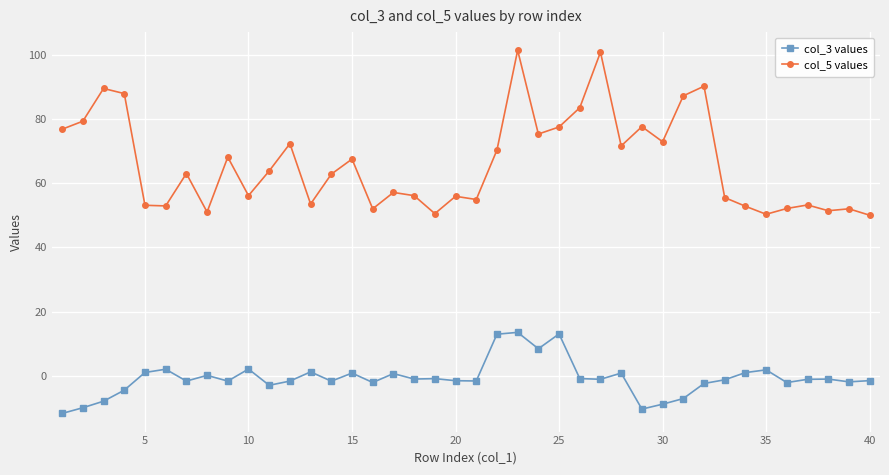

Which series has the largest total across all categories?

col_5 values